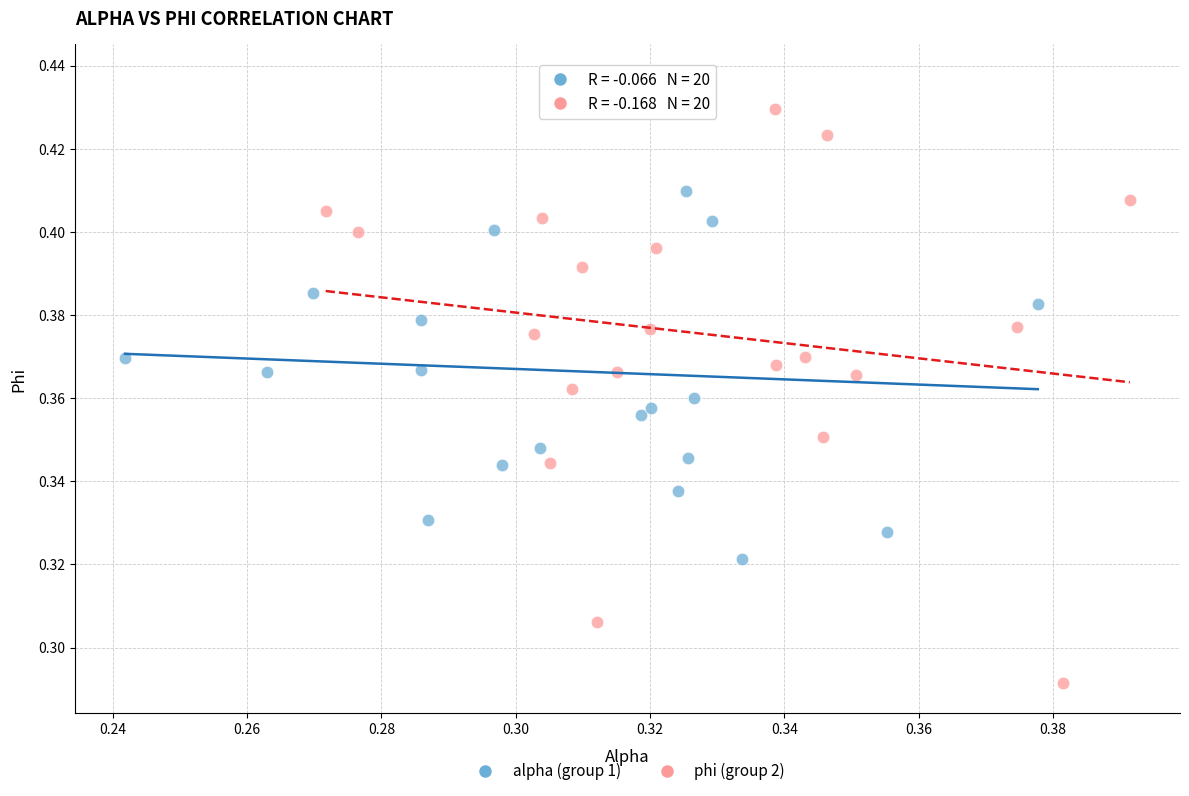

Which series has the largest Y range (max minus min)?

phi (group 2)